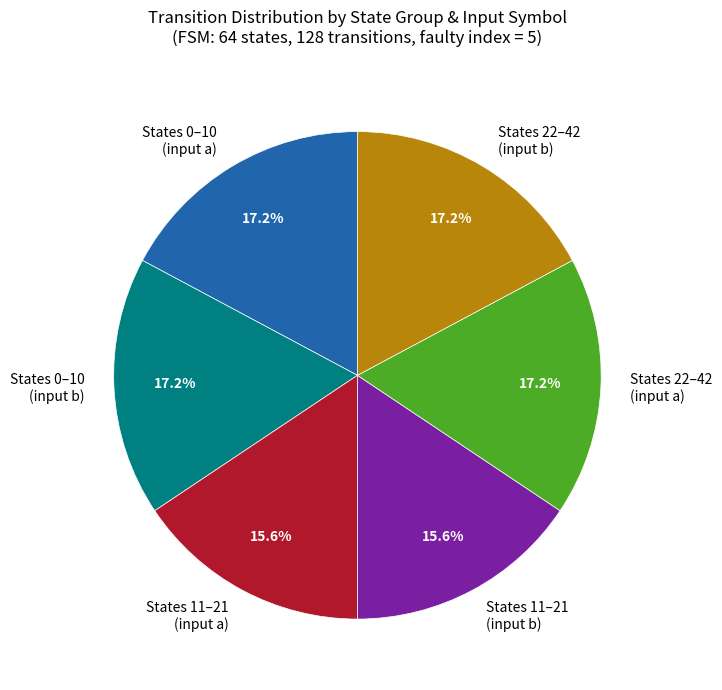

Combined, do States 22–42 (input a) and States 22–42 (input b) account for over 50%?

No